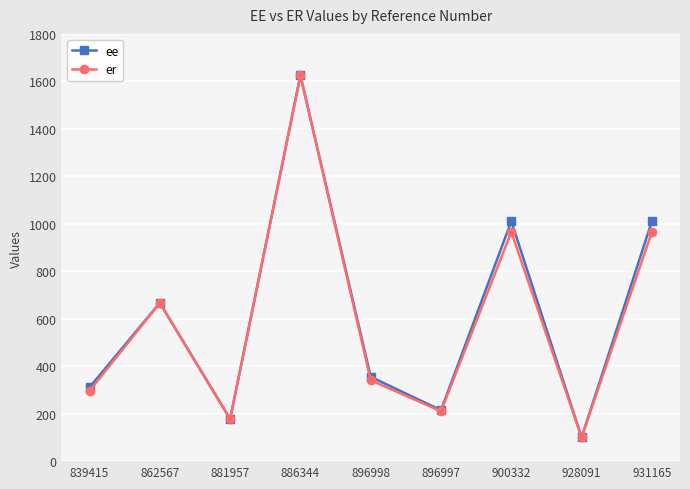

The value of ee at 896998 is 148.1. True or false?

False